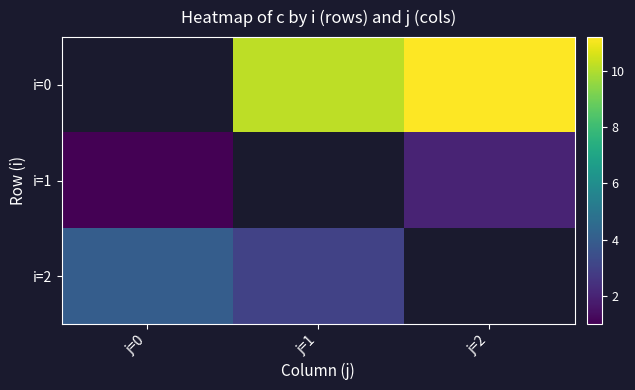

Rank the series at j=2 from lowest to highest value.

i=1, i=2, i=0